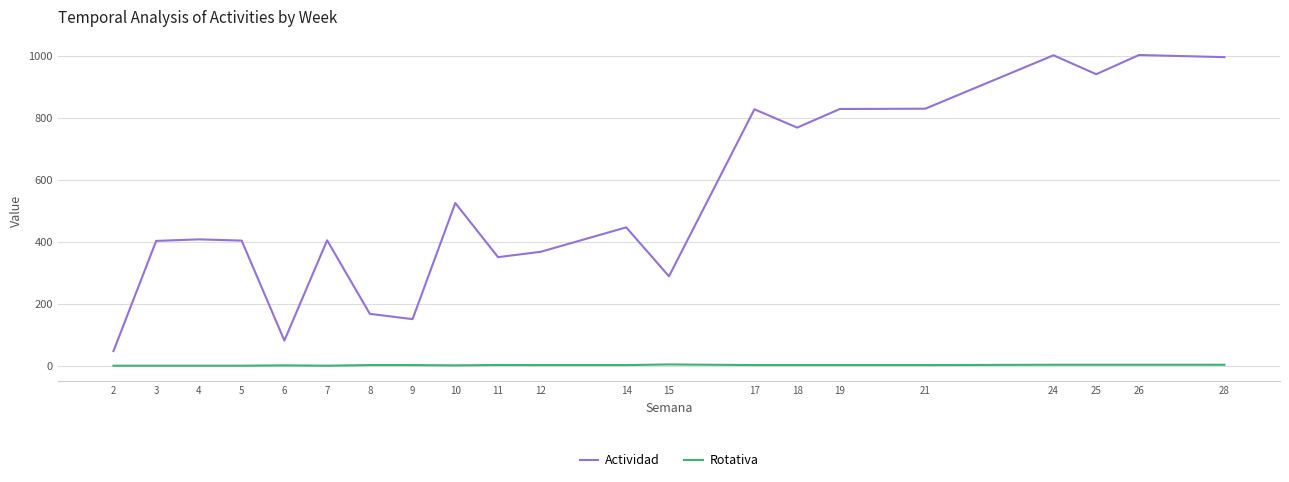

What is the difference between the maximum and minimum values in the Actividad series?

954.0